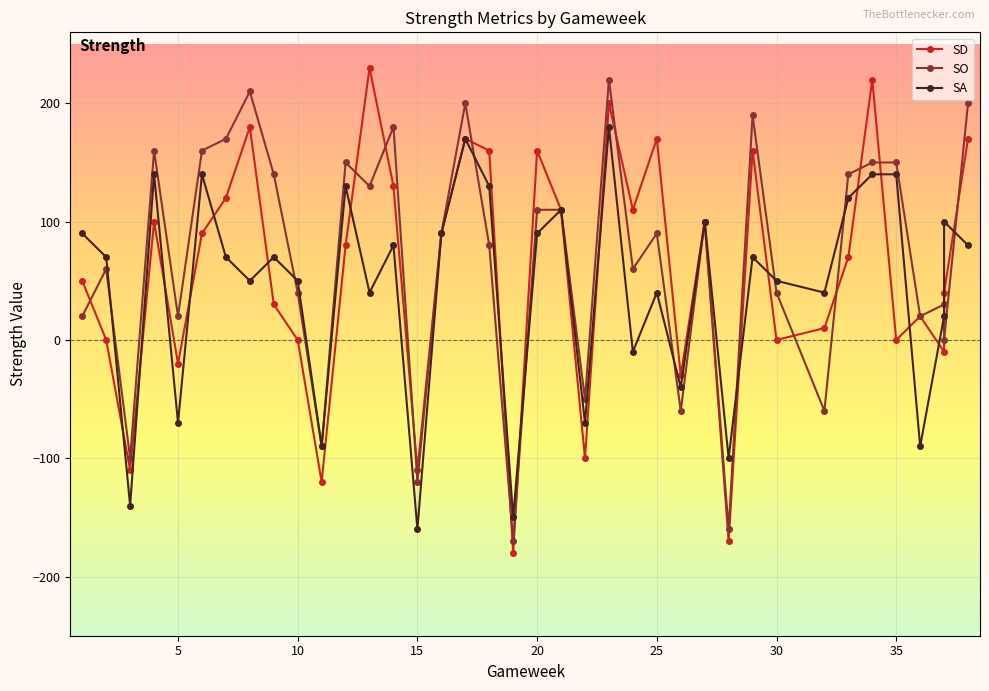

How many data points in SO are less than 90?

18